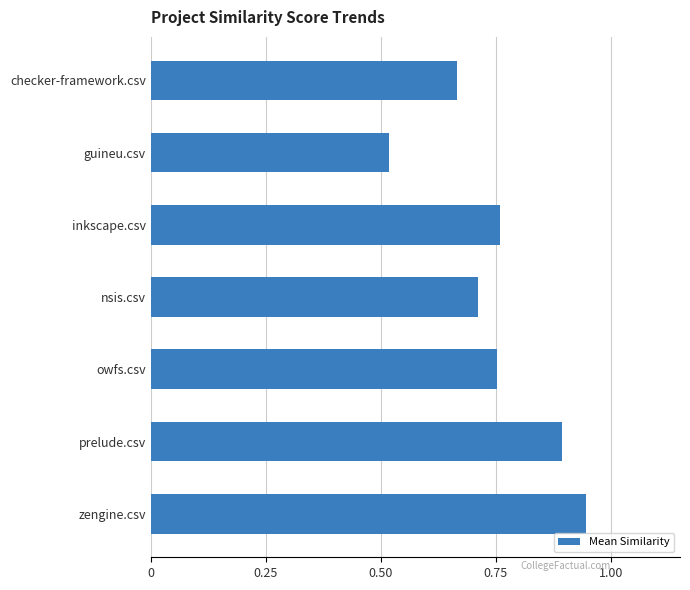

What is the label of the 1st bar from the top?

checker-framework.csv